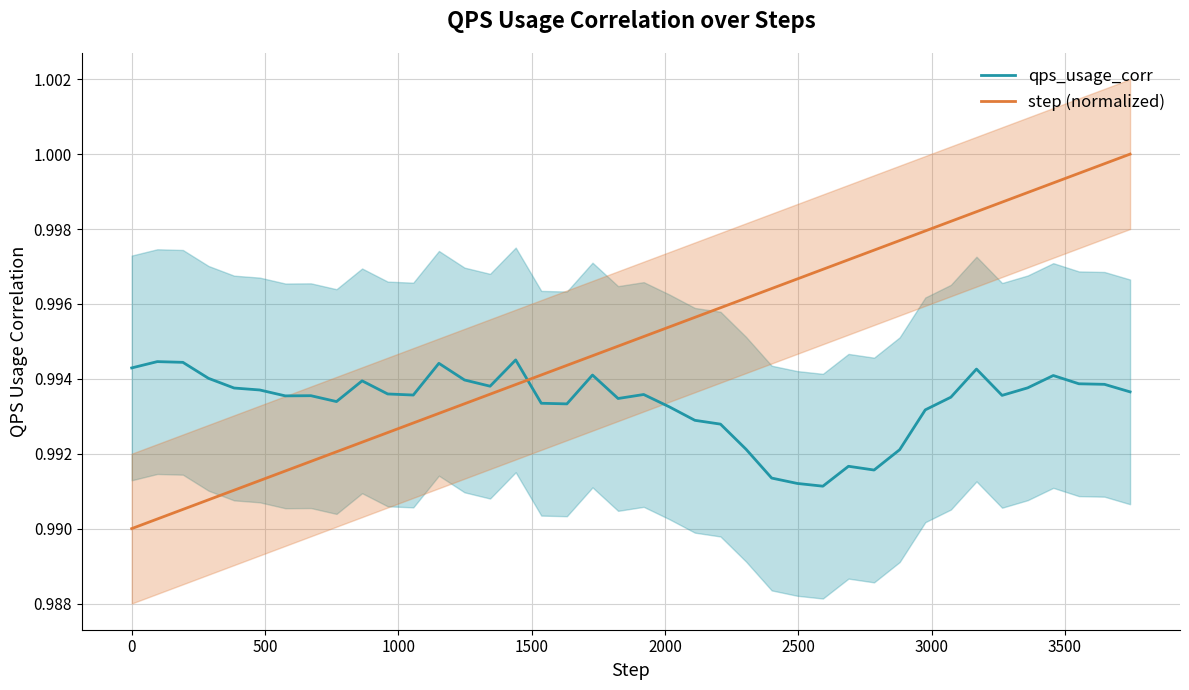

In qps_usage_corr, how many points are higher than both neighbors (excluding endpoints)?

10